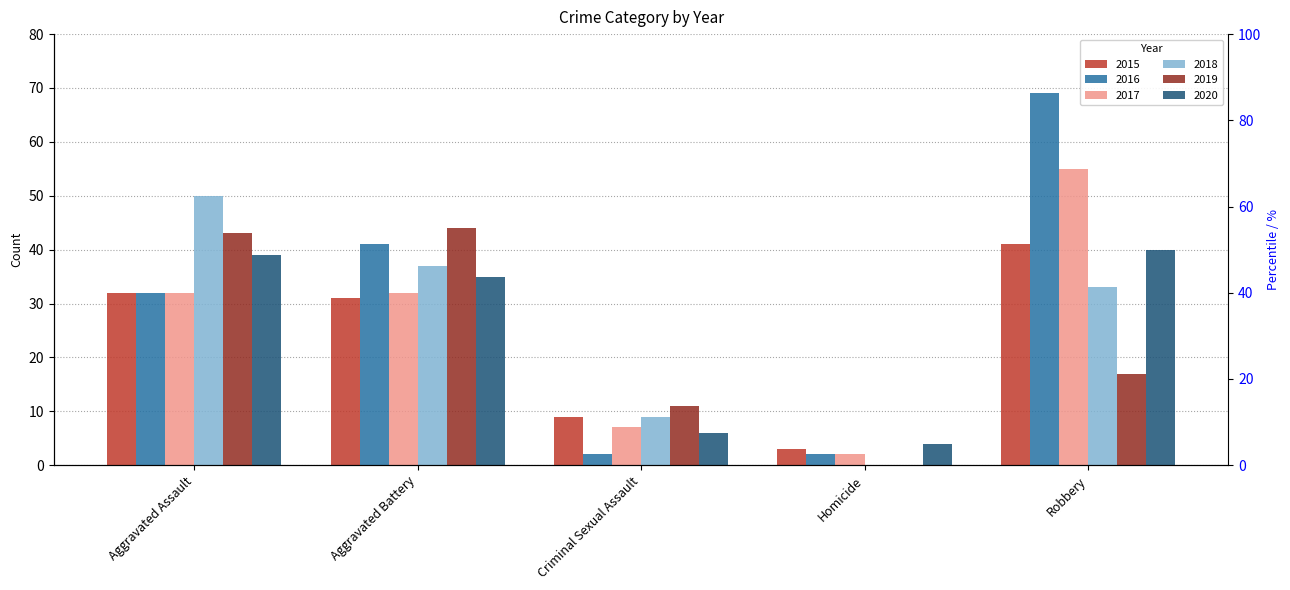

The value of 2019 at Aggravated Battery is 44. True or false?

True